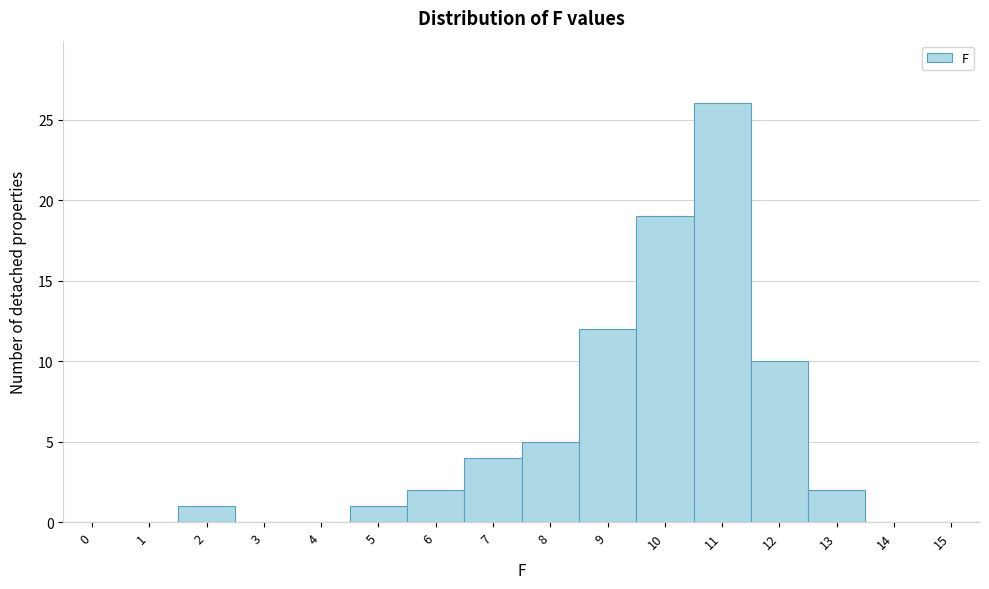

Reading left to right, what are all the values shown in this chart?

0=0	1=0	2=1	3=0	4=0	5=1	6=2	7=4	8=5	9=12	10=19	11=26	12=10	13=2	14=0	15=0